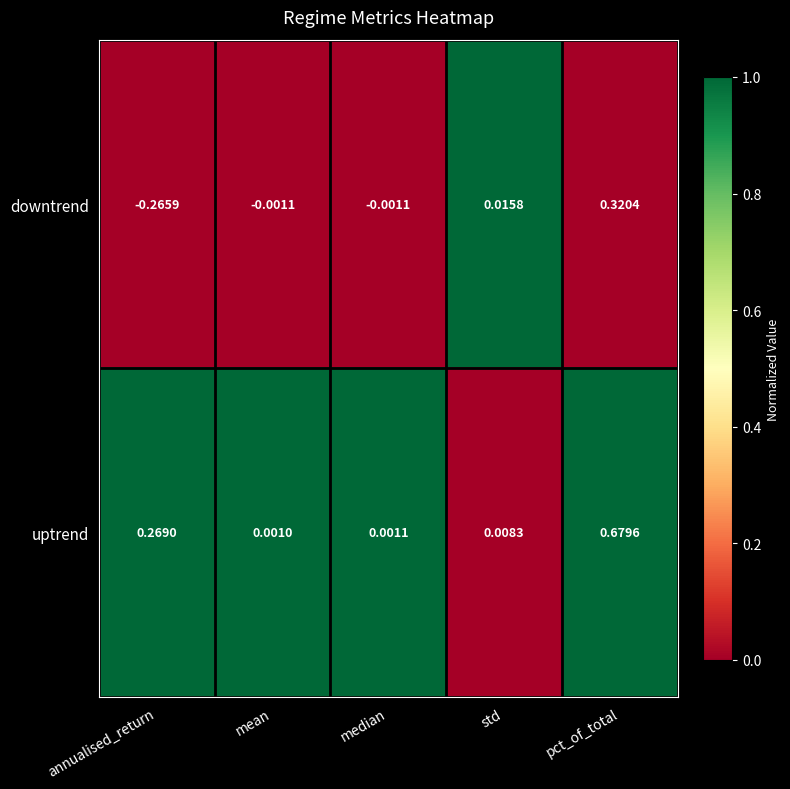

Where does the downtrend series first go above 0?

std